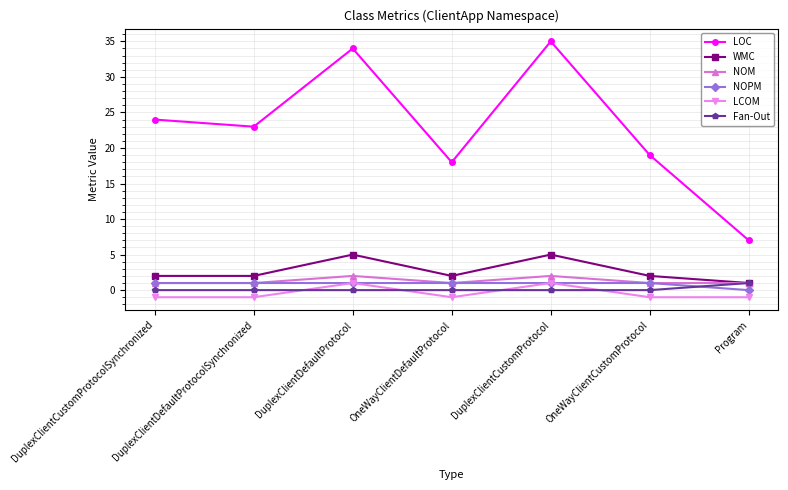

What is the average value of the NOPM series?

1